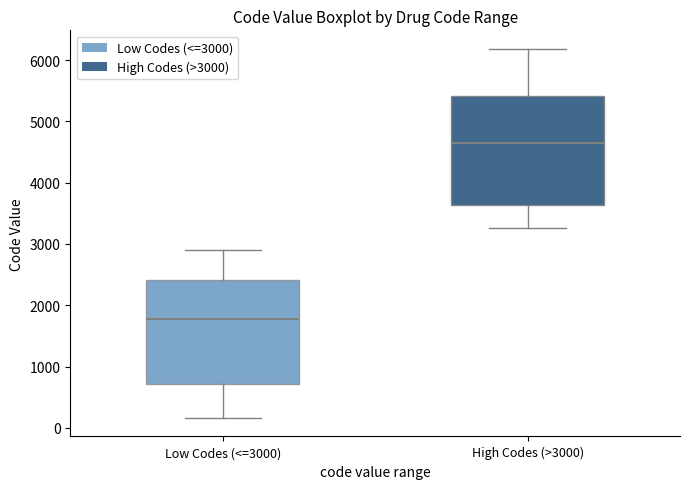

Which box has the lowest median line?

Low Codes (<=3000)